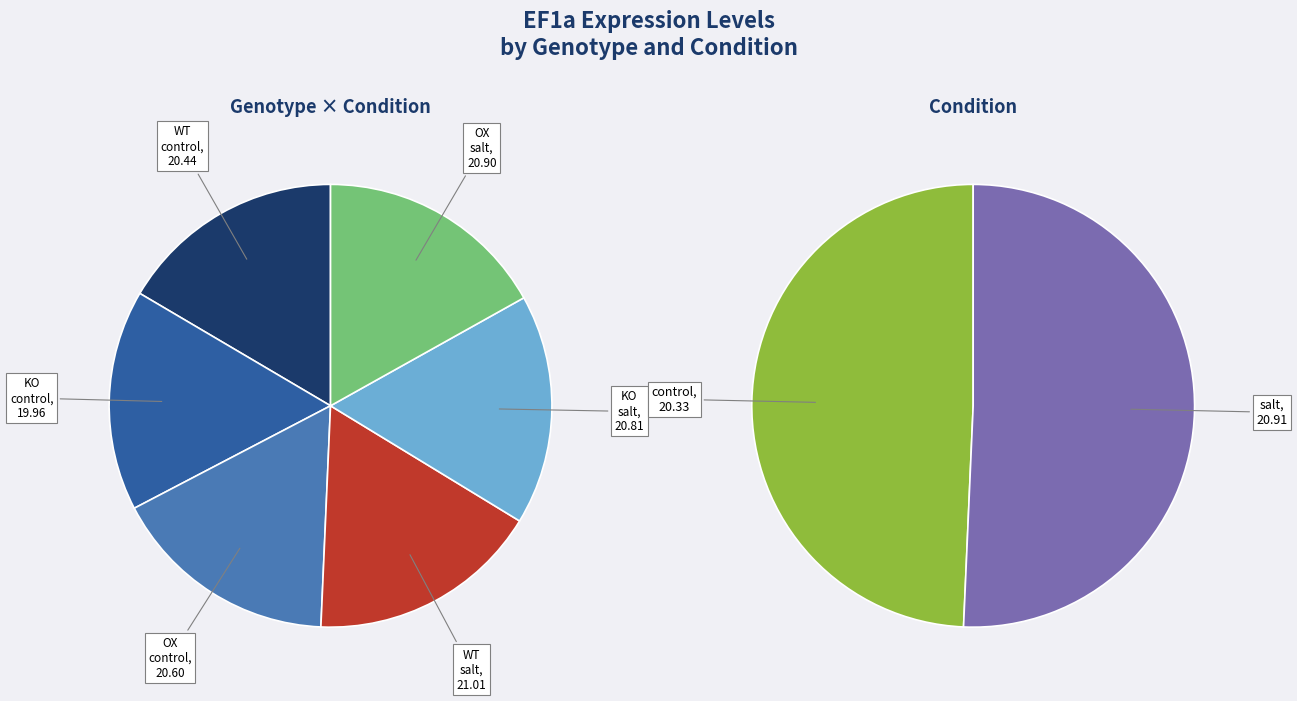

To the nearest percent, what is the difference between the largest and smallest slice percentages?

1%